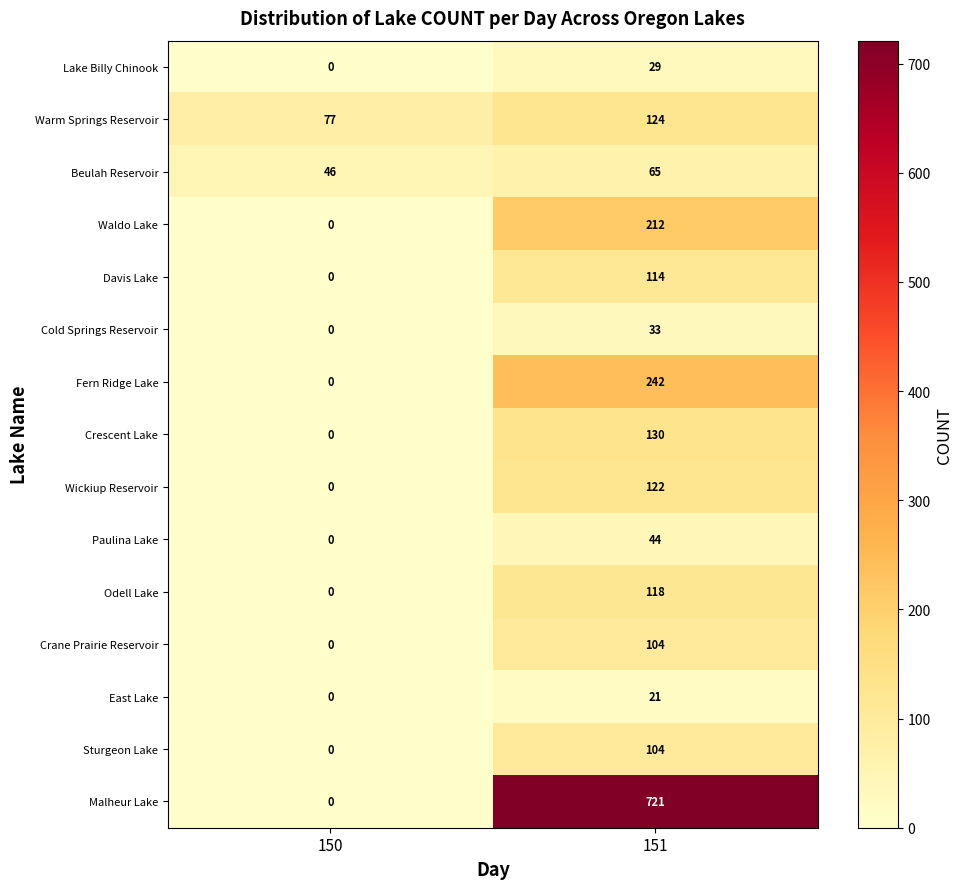

List the labels in order of Paulina Lake value, smallest first.

150, 151